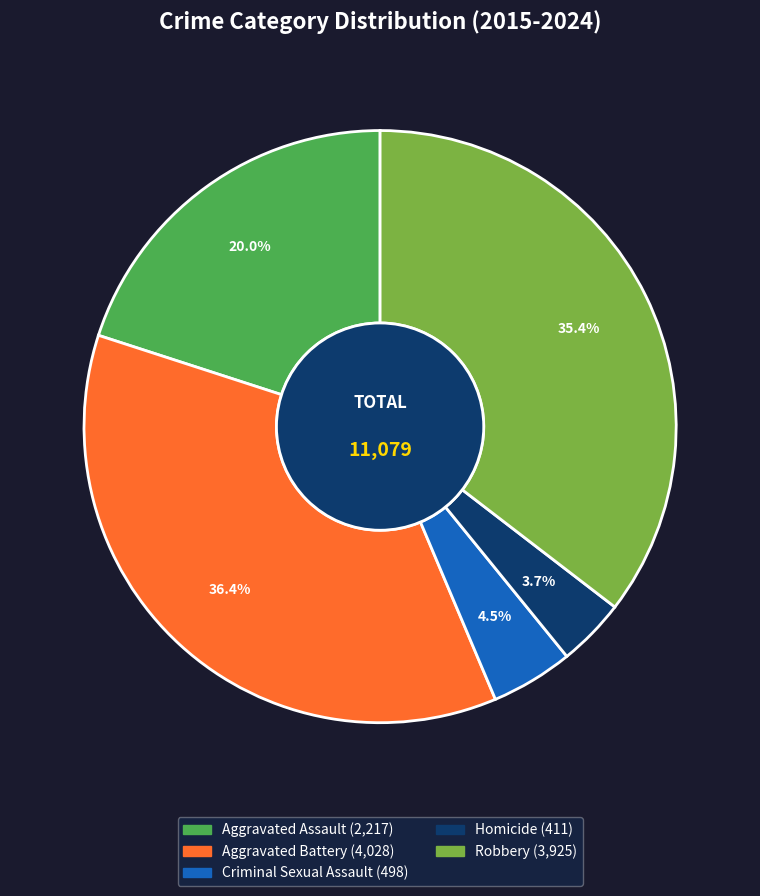

Rank the categories by value from lowest to highest.

Homicide, Criminal Sexual Assault, Aggravated Assault, Robbery, Aggravated Battery